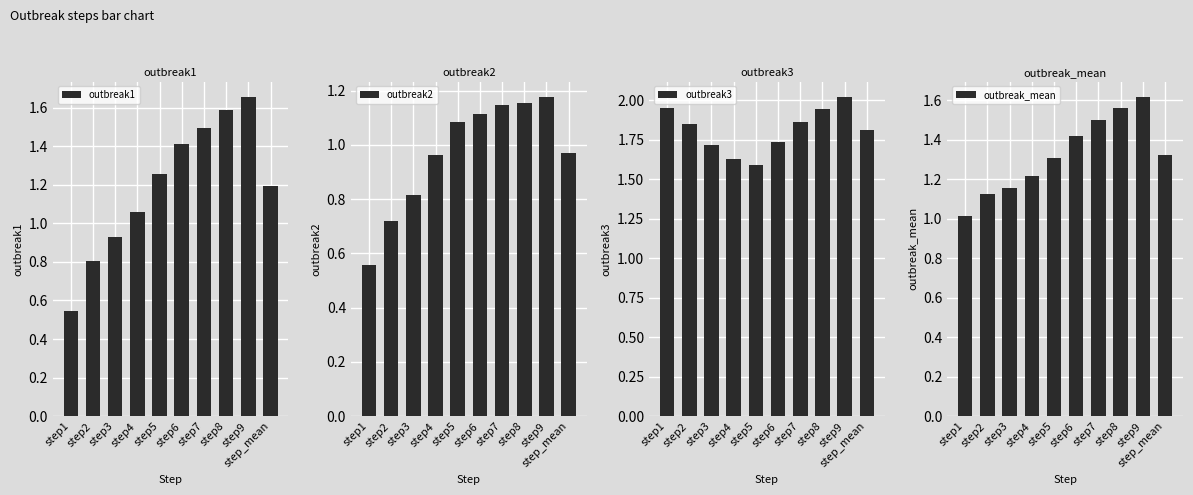

Which series has the widest spread of values?

outbreak1